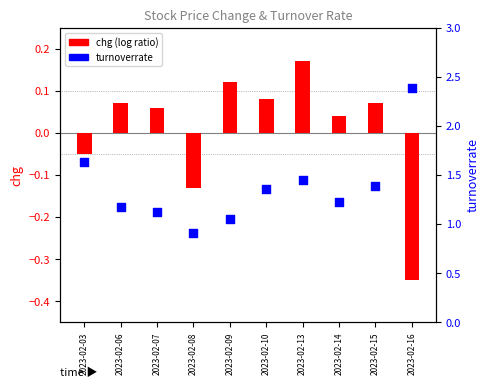

Is the value of turnoverrate at 2023-02-13 greater than the value of chg (log ratio) at 2023-02-10?

Yes